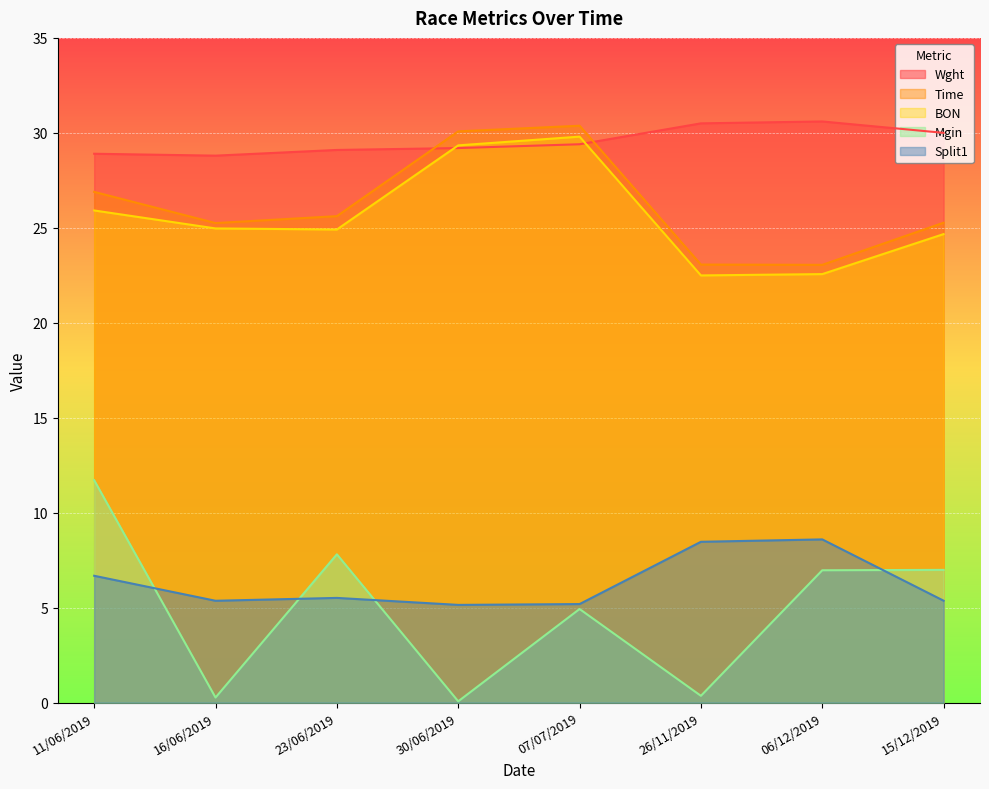

Where does the Time series first go above 25?

11/06/2019